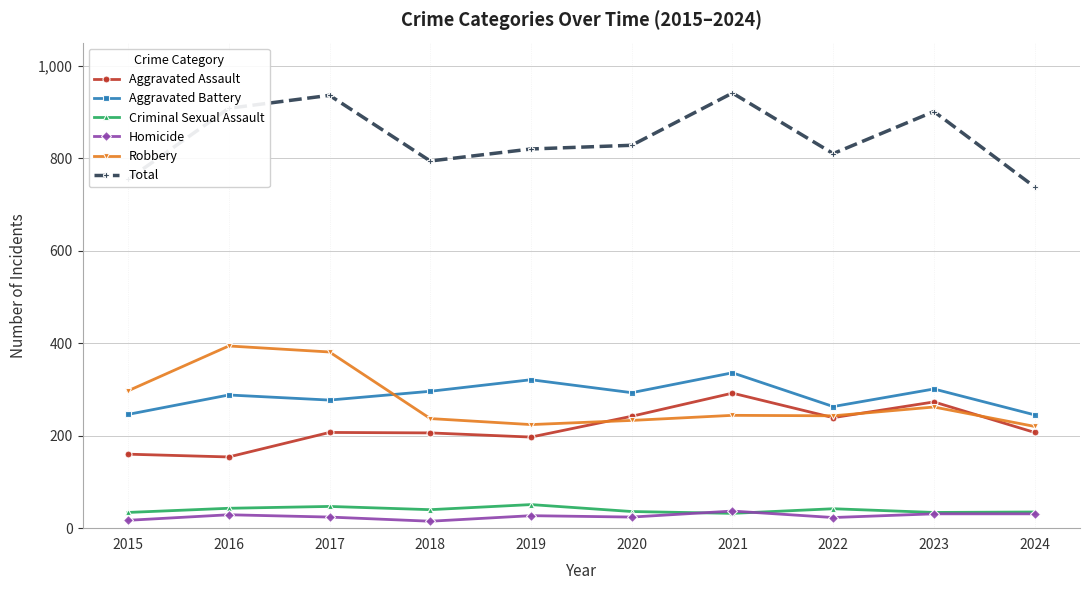

Which series has the widest spread of values?

Total